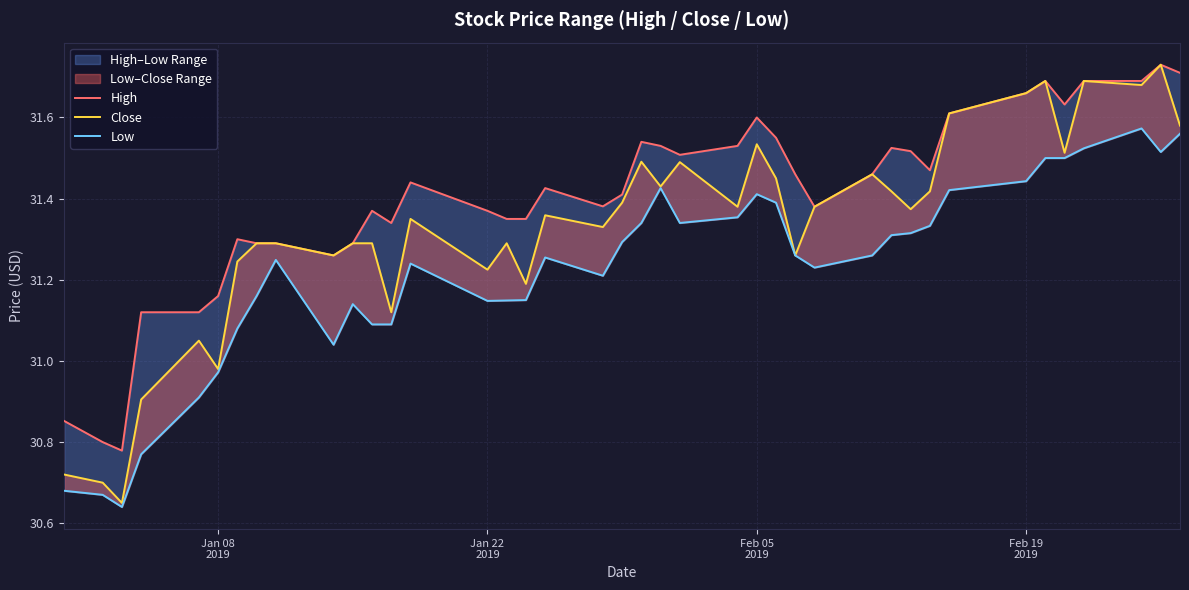

True or false: Low and High cross at least once.

False